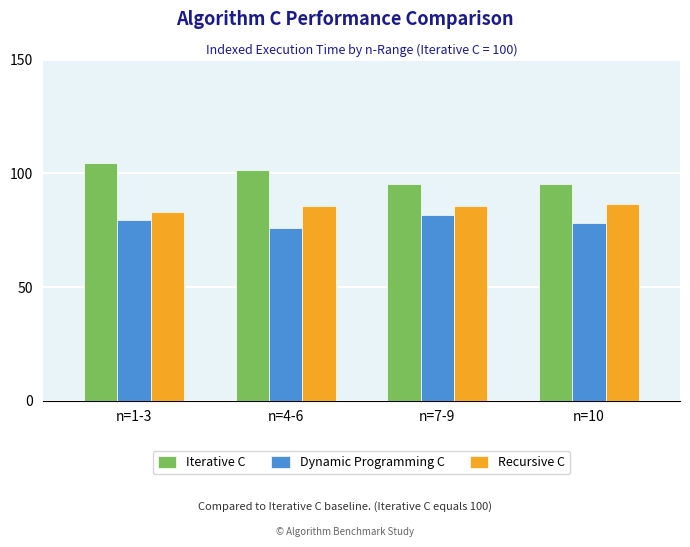

What is the difference between the highest and lowest values at n=10?

17.2